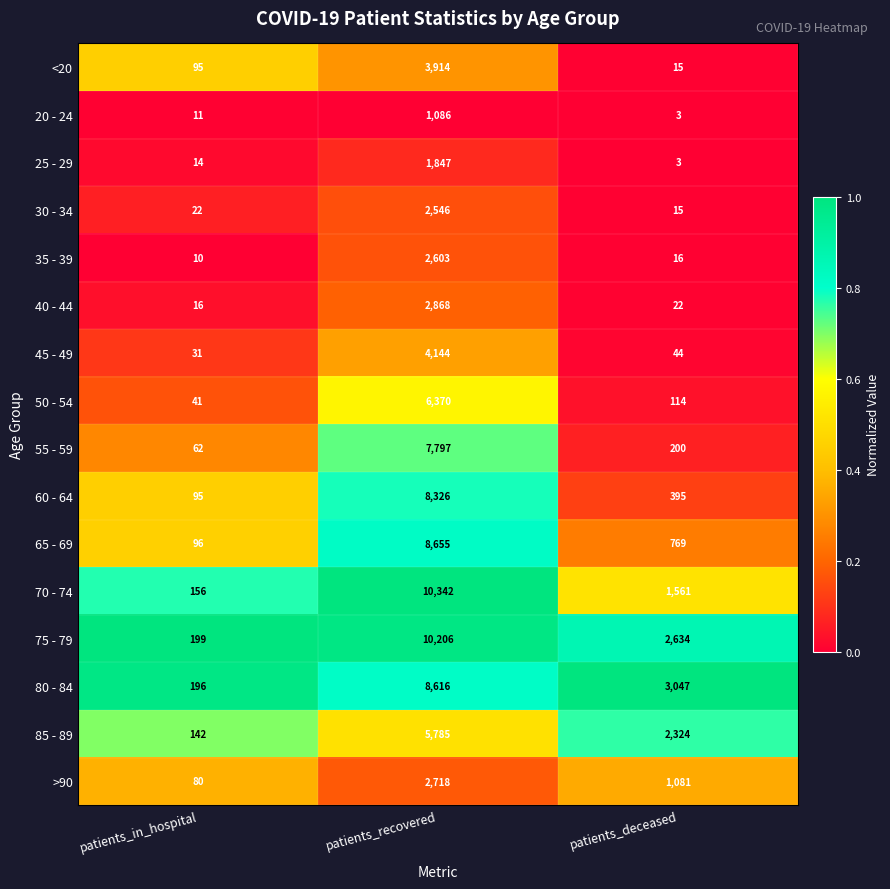

Which series has the largest range (max minus min)?

70 - 74